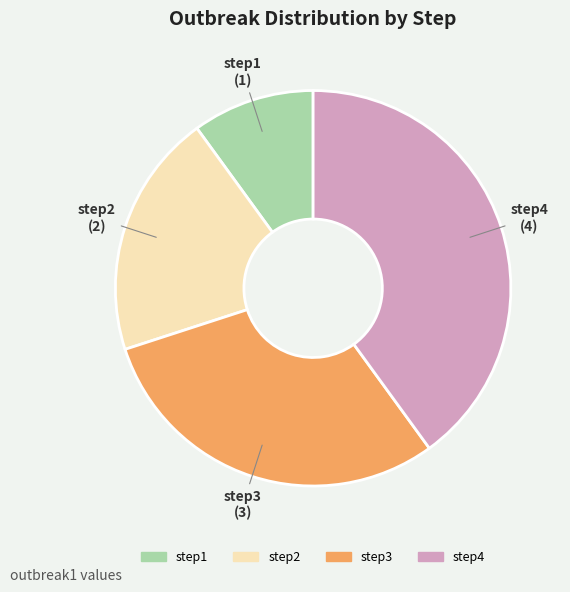

Between step4 and step2, which is larger?

step4